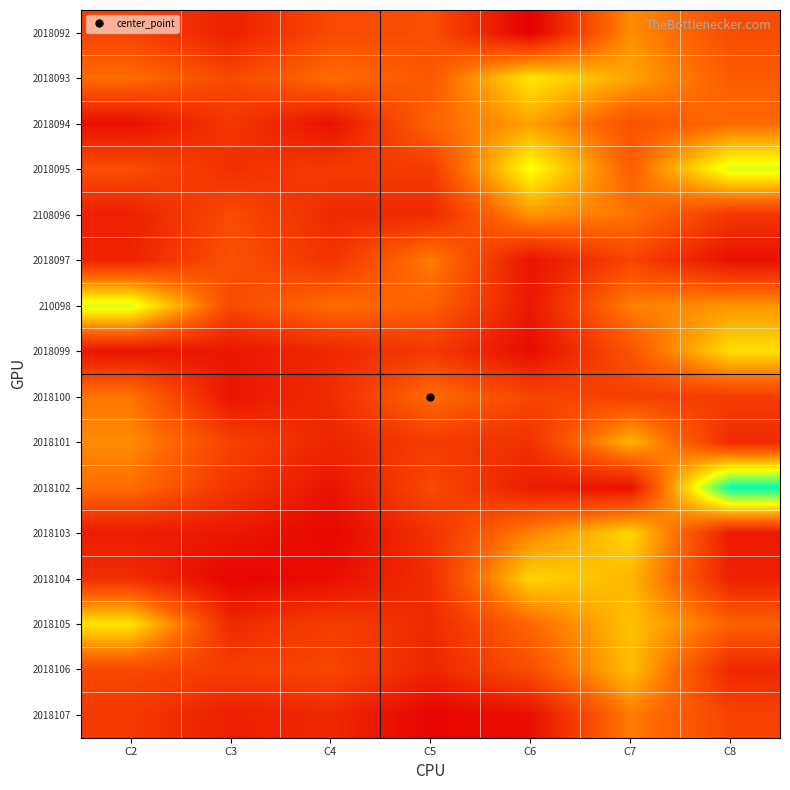

What is the maximum value shown in the chart?

0.3